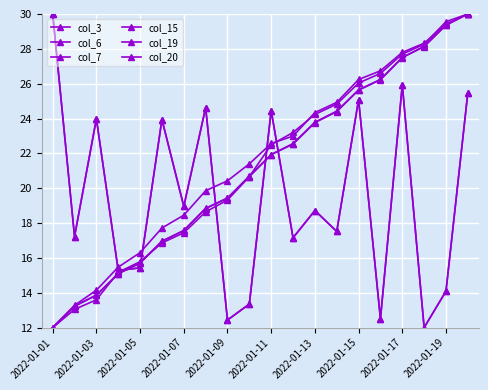

Does the chart have visible grid lines?

Yes